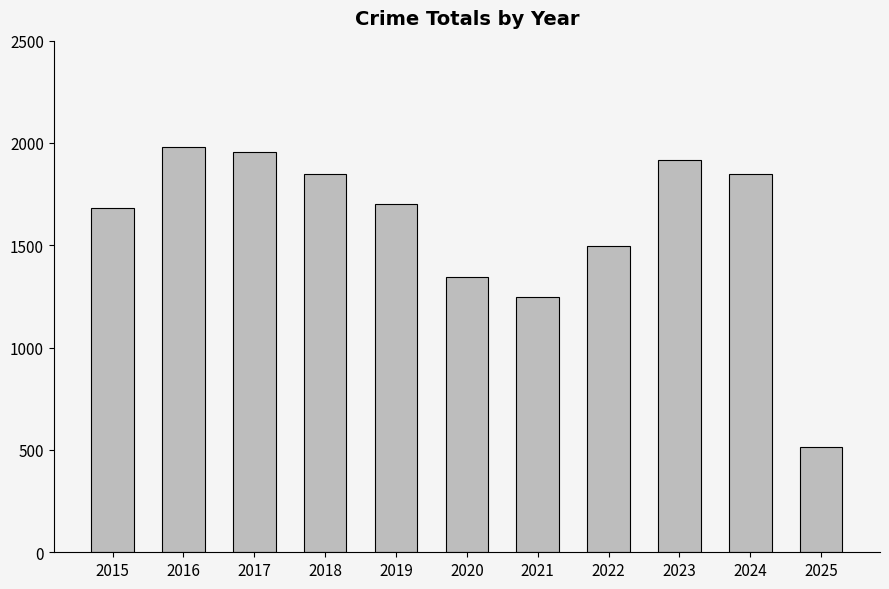

Where does the data first go above 1702?

2016